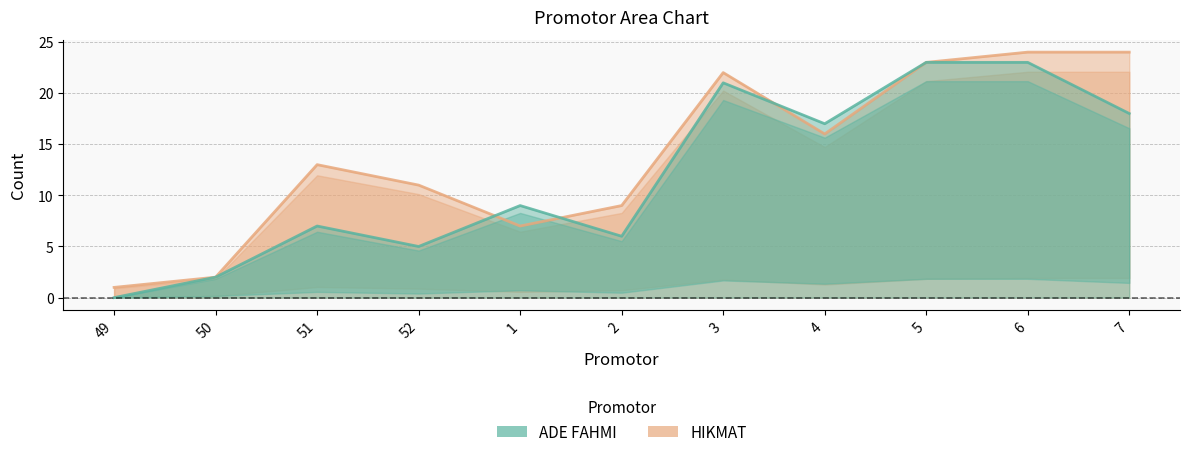

List the labels in order of HIKMAT value, smallest first.

49, 50, 1, 2, 52, 51, 4, 3, 5, 6, 7